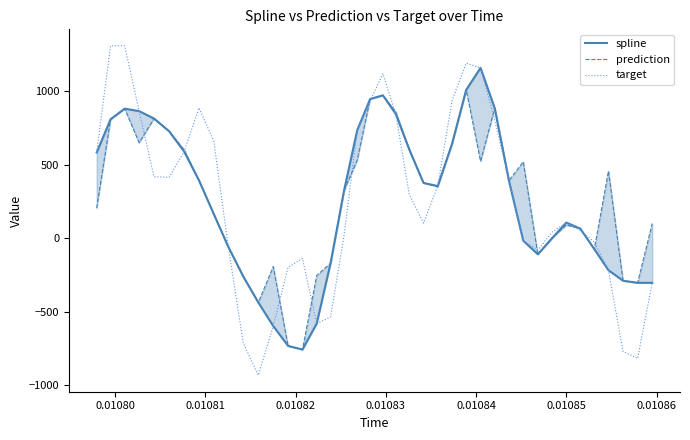

How many values in spline are below zero?

15